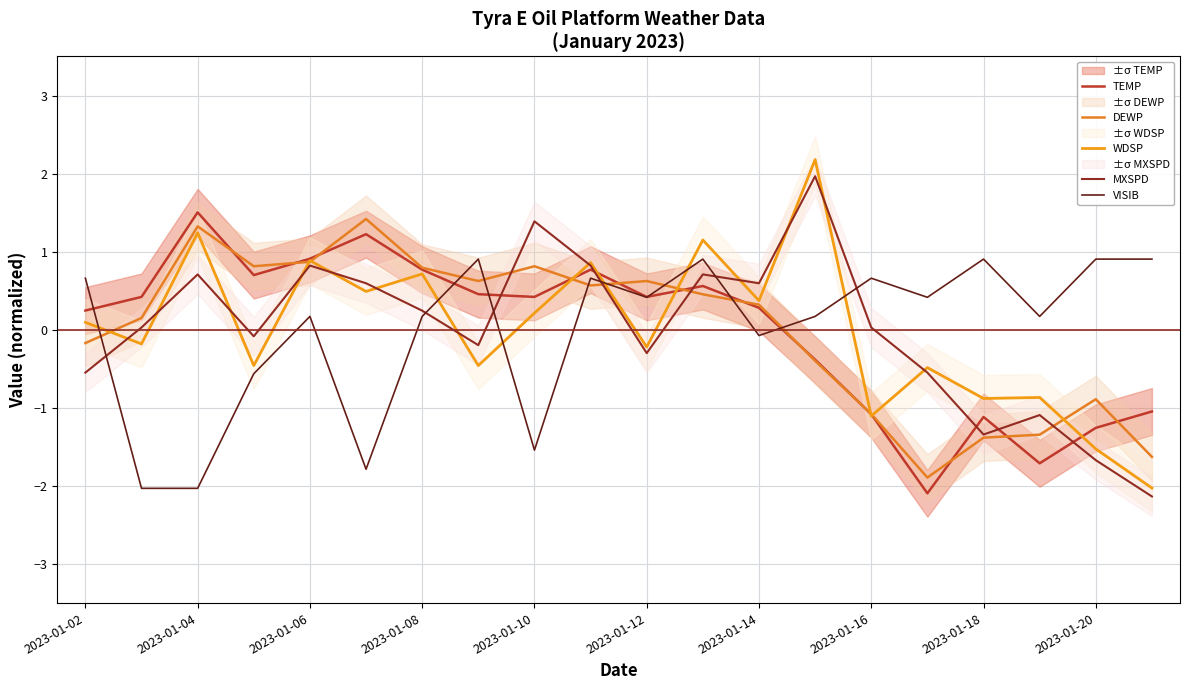

Does the chart have visible grid lines?

Yes